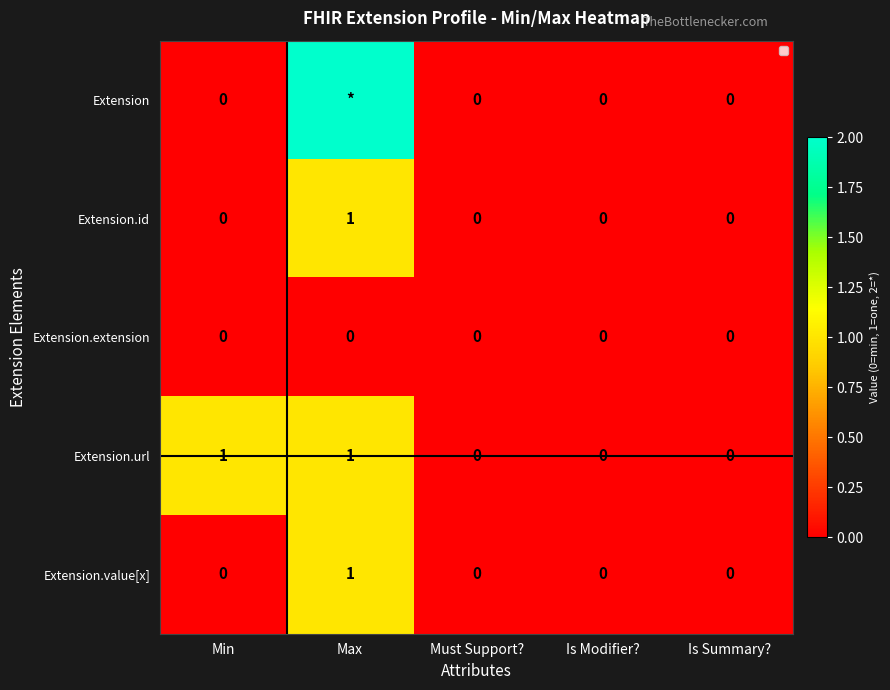

Which series changed the most between Min and Is Modifier??

Extension.url